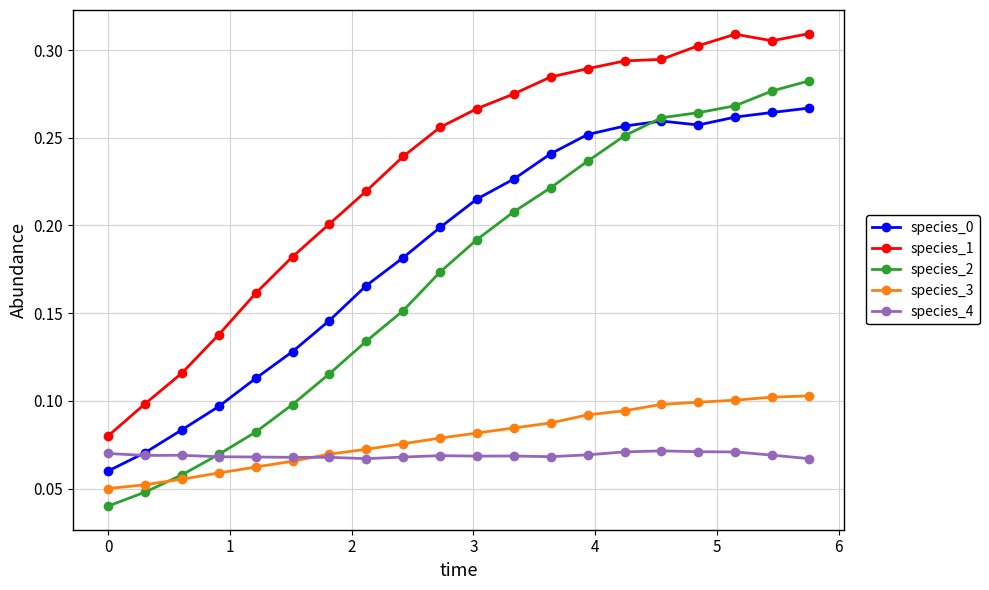

True or false: species_0 and species_1 cross at least once.

False